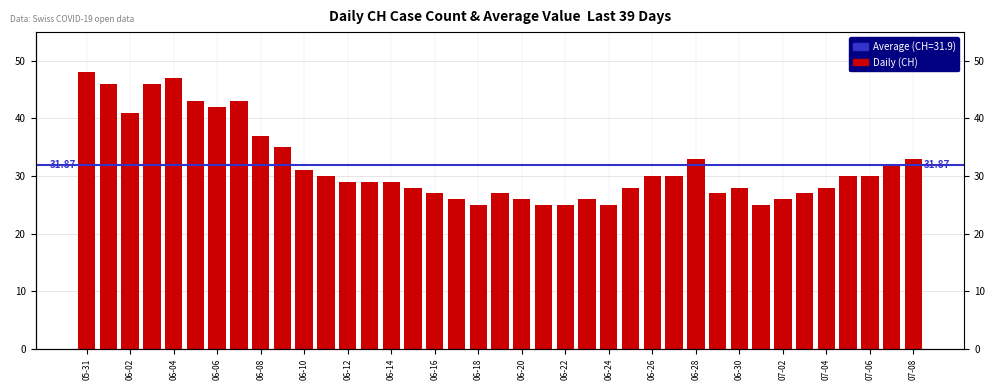

What is the label of the 9th bar from the right?

06-30